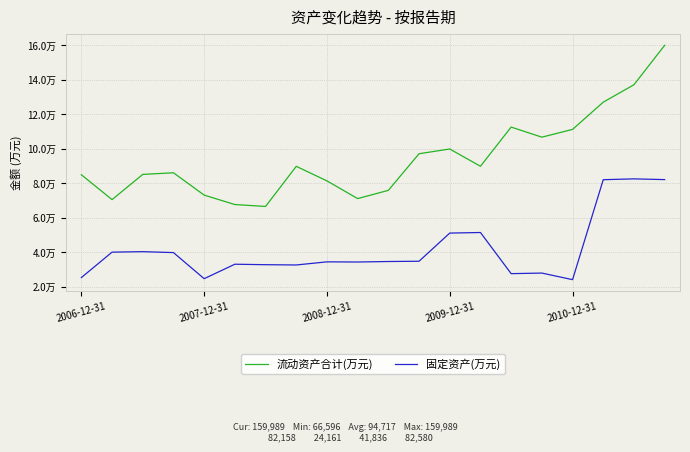

True or false: 固定资产(万元) and 流动资产合计(万元) intersect in this chart.

False